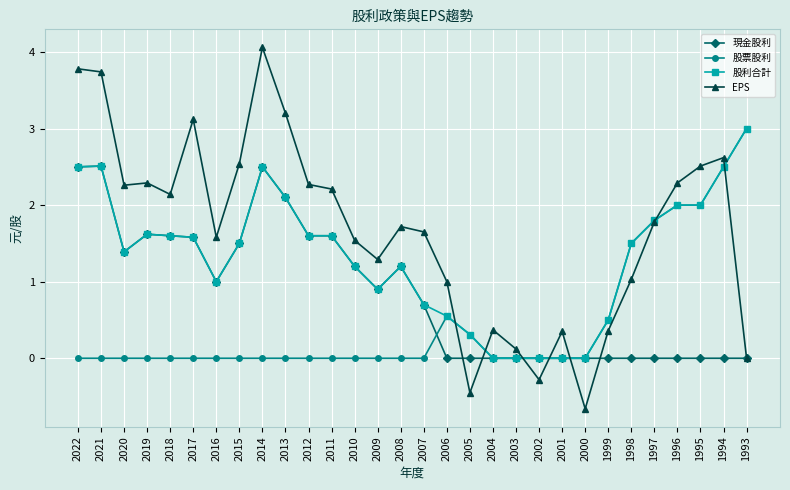

Is it true that 現金股利 equals 1.6 at 2019?

True